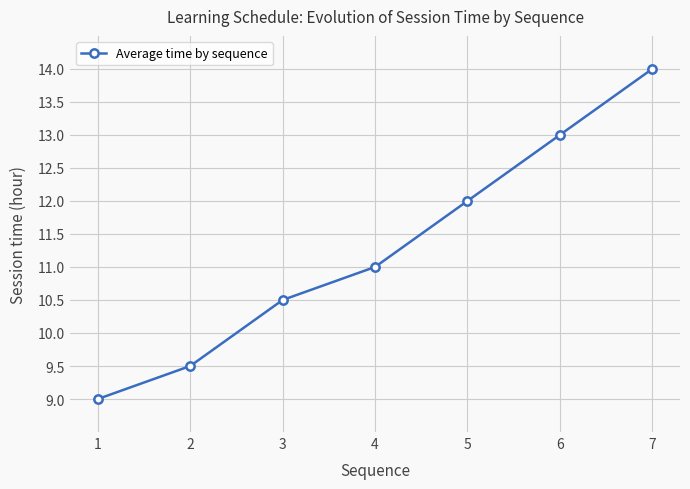

Reading left to right, transcribe all the data shown in this chart.

1=9.0	2=9.5	3=10.5	4=11.0	5=12.0	6=13.0	7=14.0